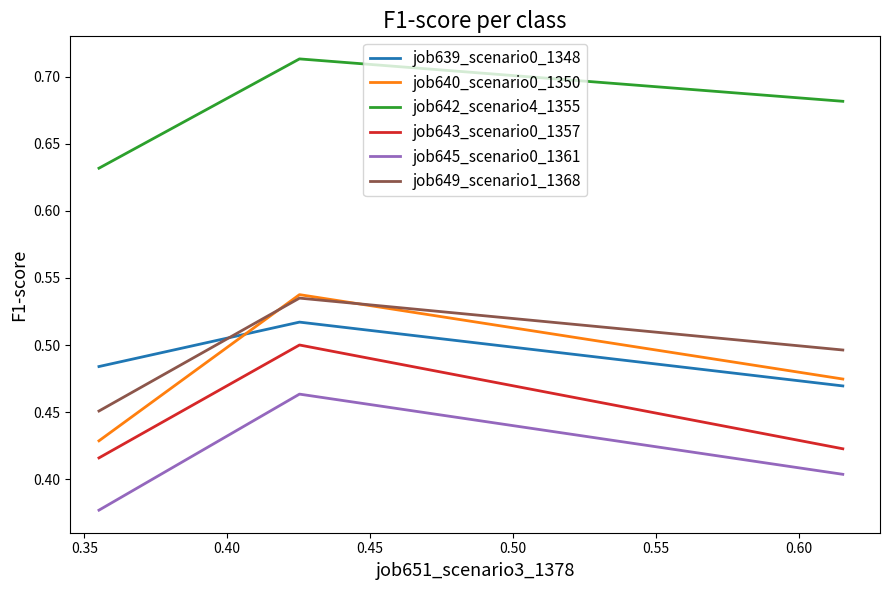

Which series has the largest total across all categories?

job642_scenario4_1355